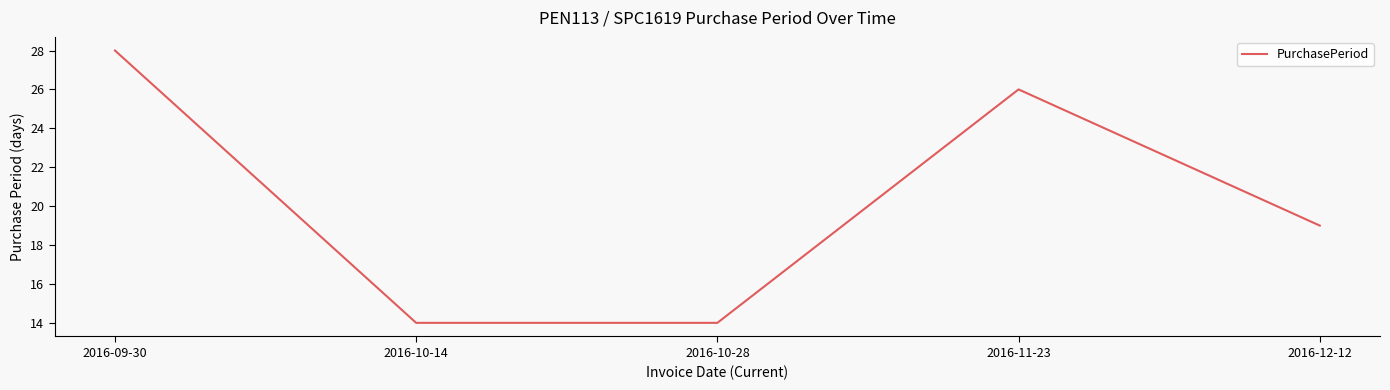

True or false: the data shows 7 at 2016-10-14.

False